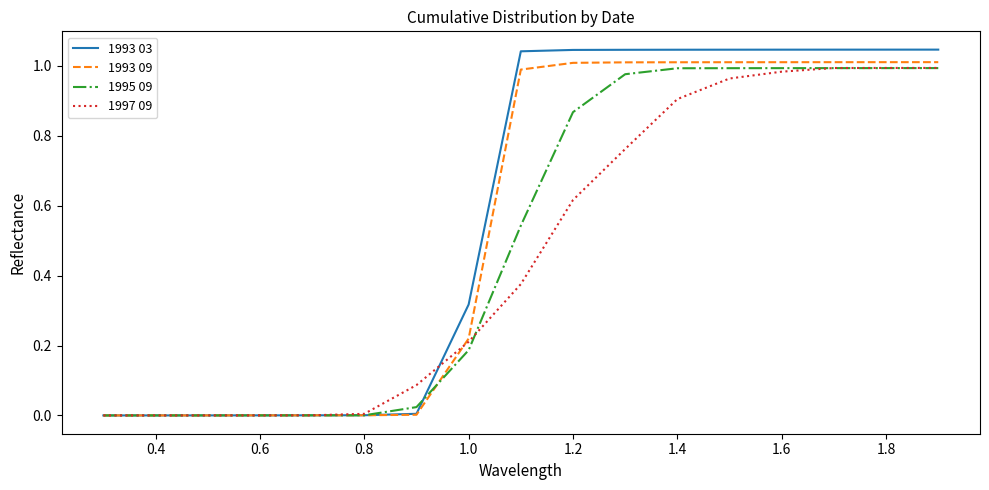

Which series has the largest total across all categories?

1993 03